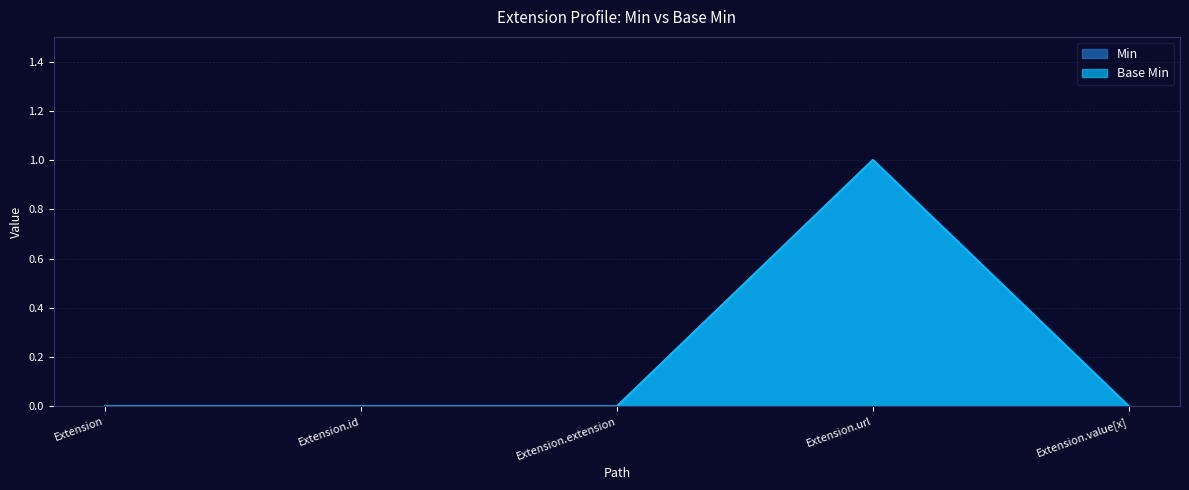

What is the maximum value for Base Min?

1